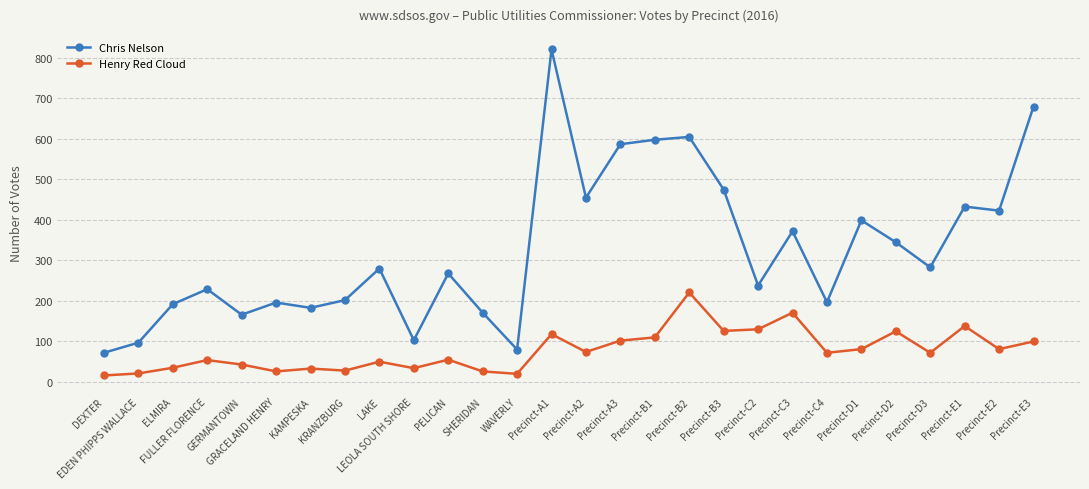

What is the smallest value displayed?

15